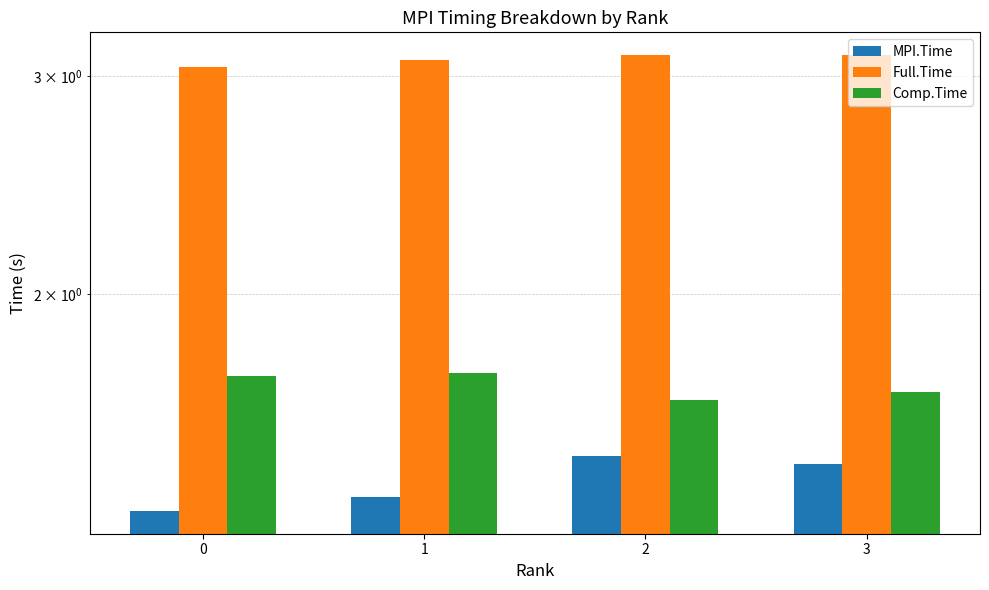

Between 1 and 2, which series saw the biggest shift?

MPI.Time